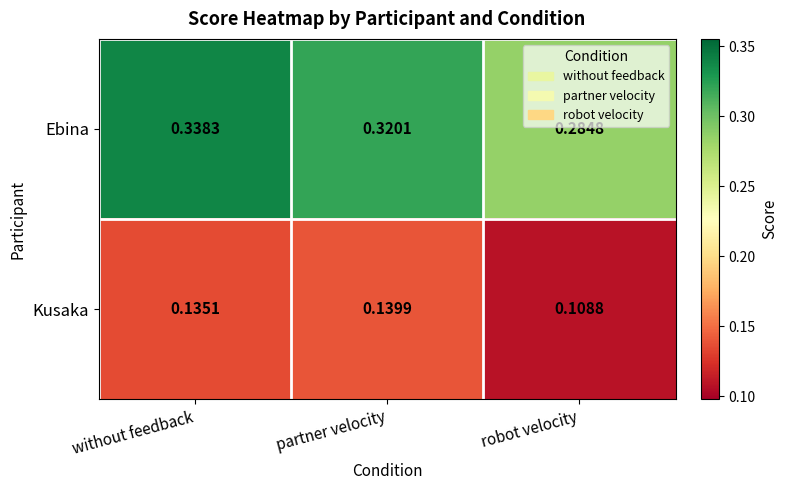

Where is Kusaka nearest to the value 0?

robot velocity